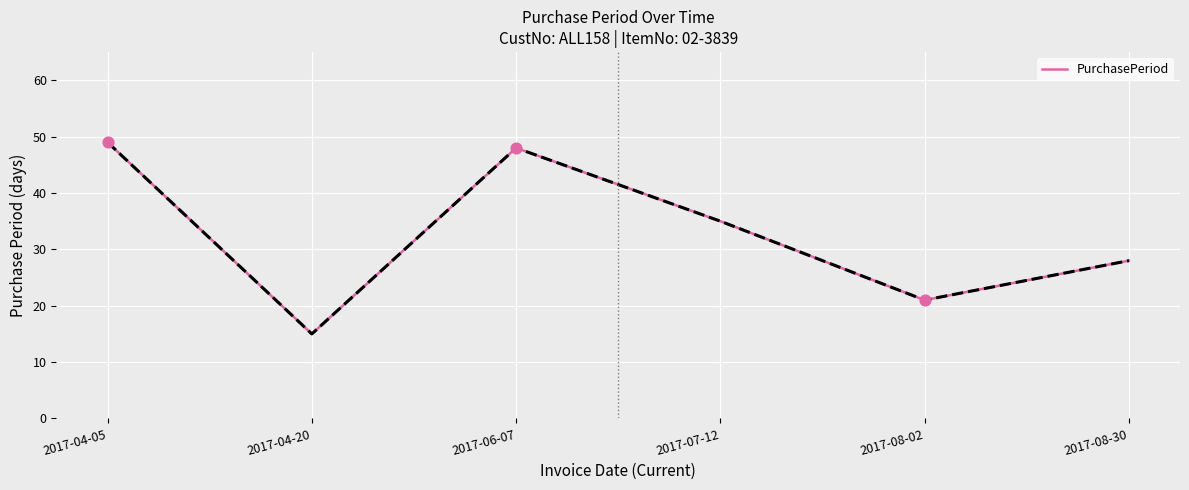

What is the ratio of the value at 2017-06-07 to the value at 2017-04-05?

1.0